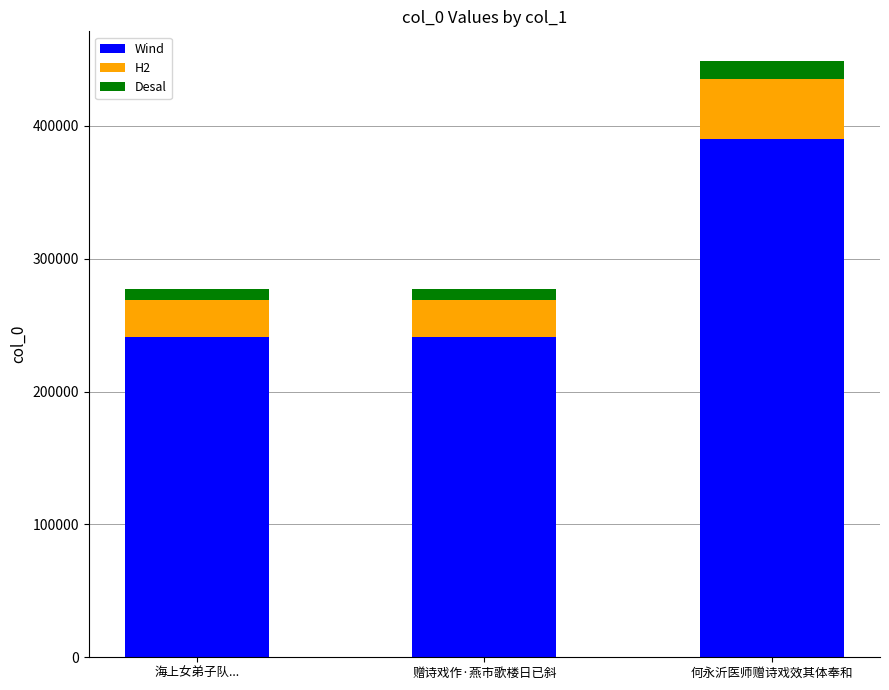

At which category is the sum across all series the highest?

何永沂医师赠诗戏效其体奉和